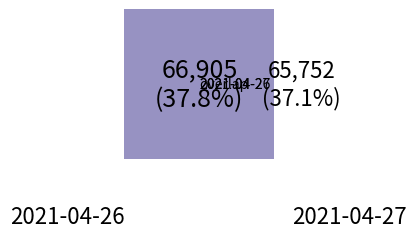

To the nearest percent, what portion does 2021-04-27 AAPL represent?

37%